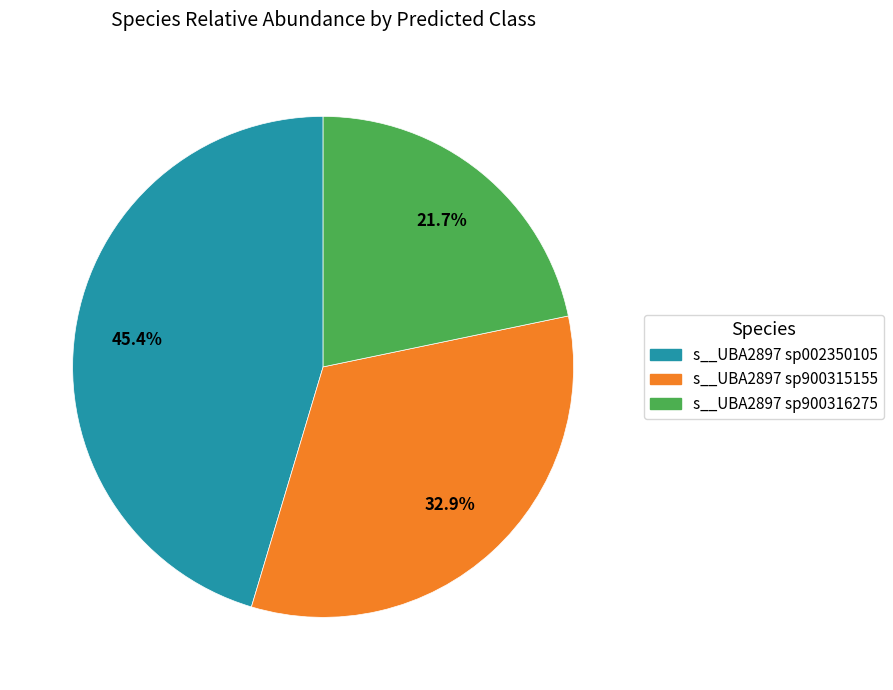

Which slice is the largest?

s__UBA2897 sp002350105